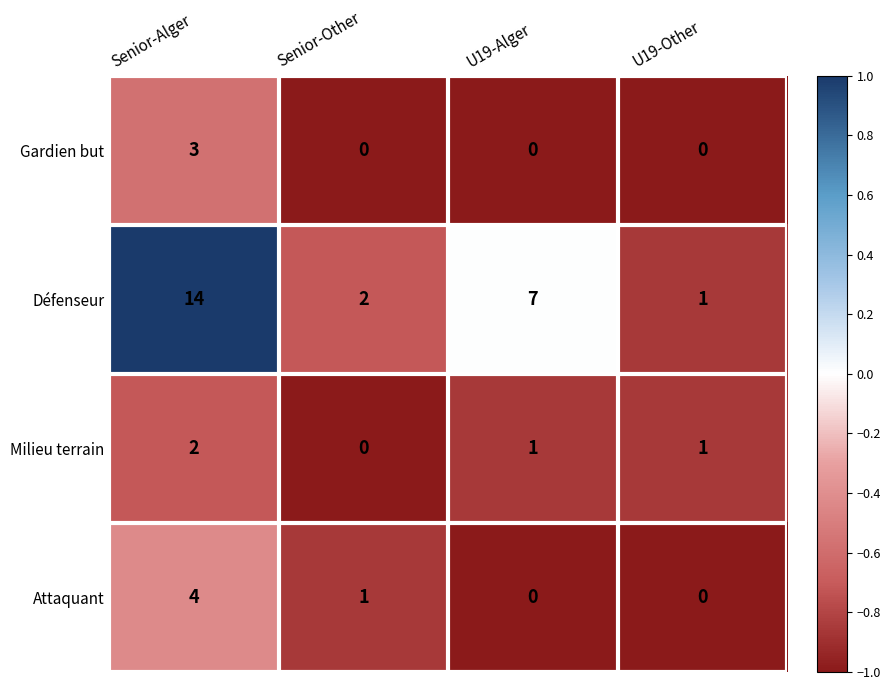

Which series has the largest total across all categories?

Défenseur